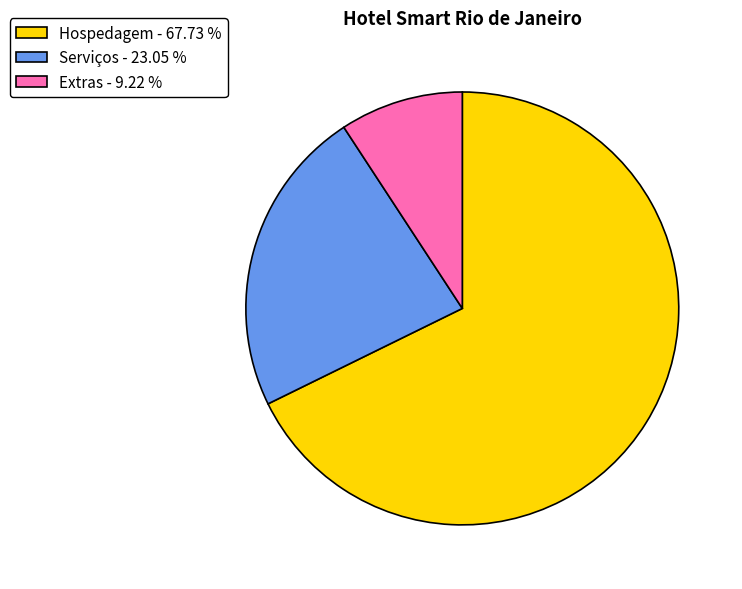

What is the smallest slice in the pie chart?

Extras